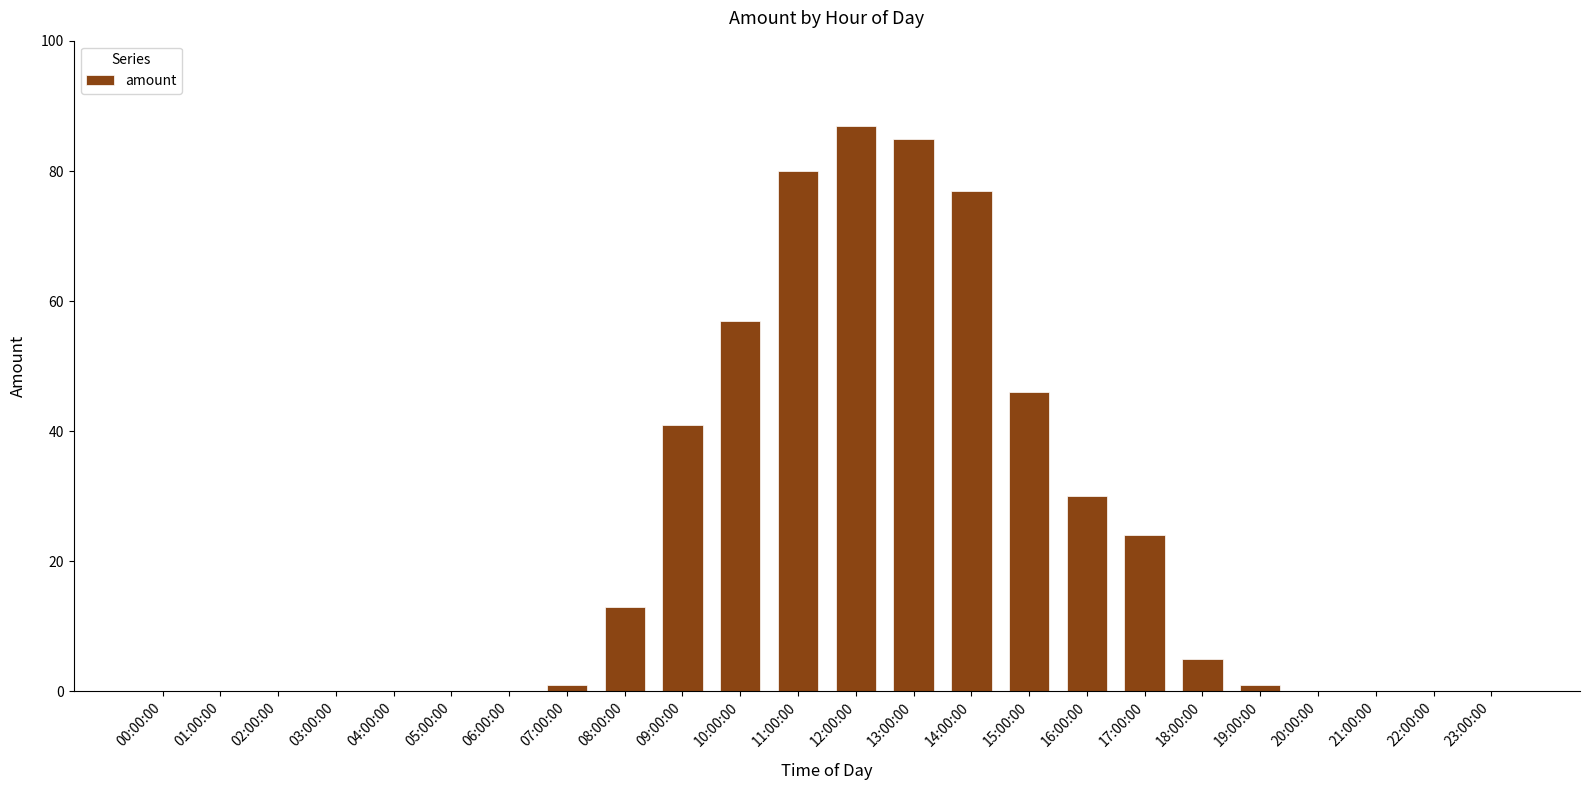

What is the average value?

23